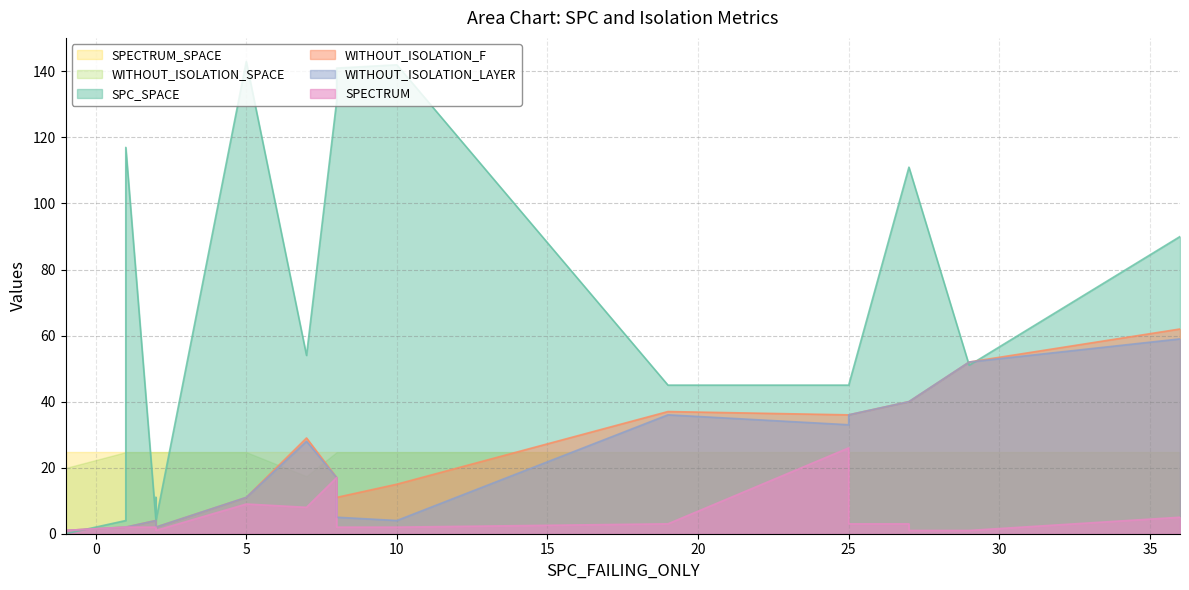

What is the value of the WITHOUT_ISOLATION_F point at the 23rd from the left?

52